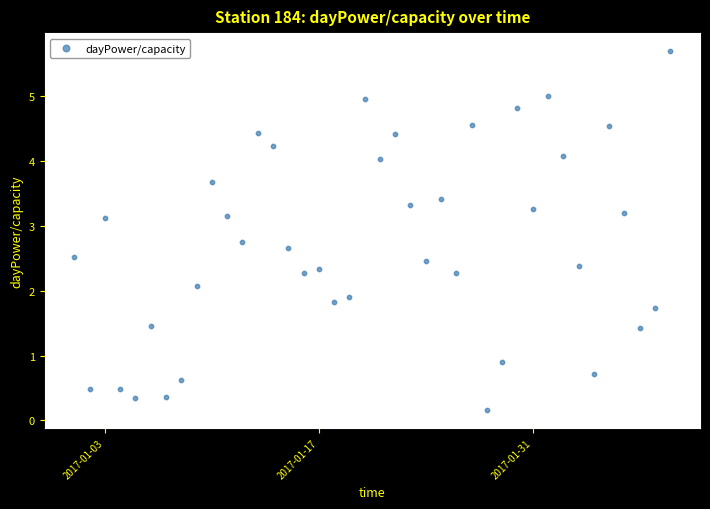

What is the range of Y values (max minus min)?

5.5